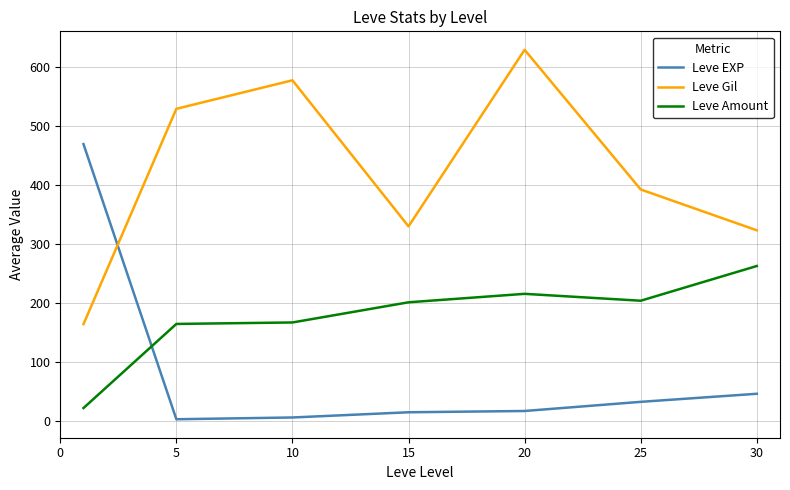

True or false: Leve Amount and Leve Gil intersect in this chart.

False